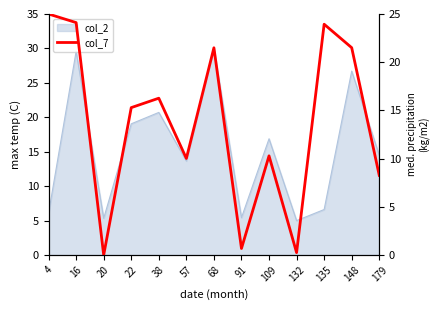

Between 179 and 135, which is larger?

135